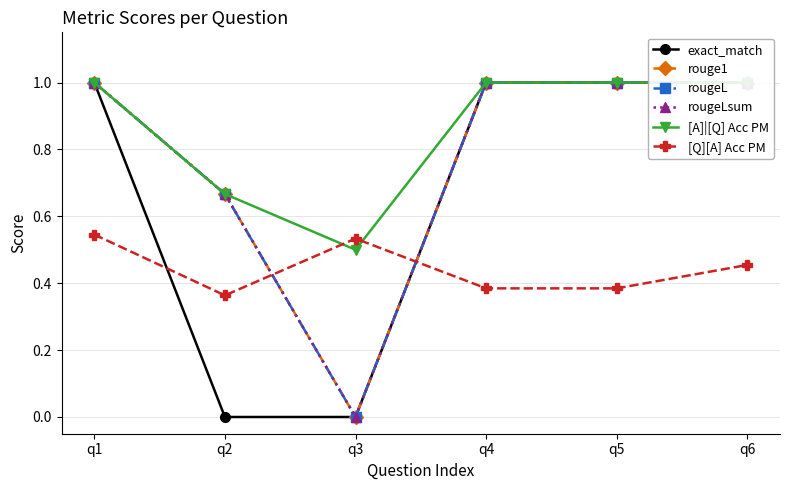

True or false: exact_match and rougeL intersect in this chart.

False